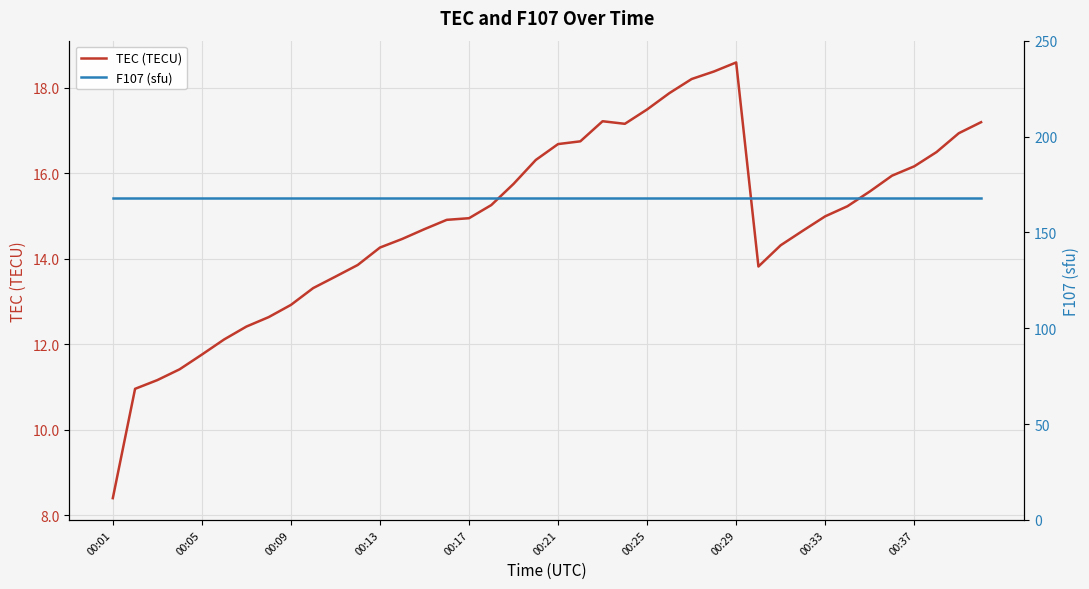

At which label does TEC (TECU) first exceed 14?

00:13